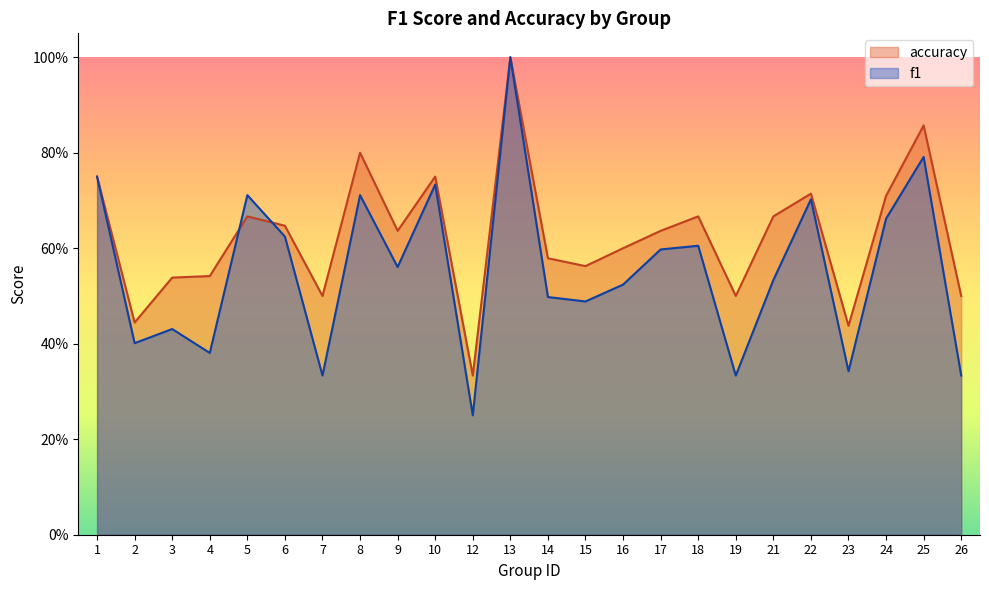

What are all the series names shown in the legend?

accuracy, f1